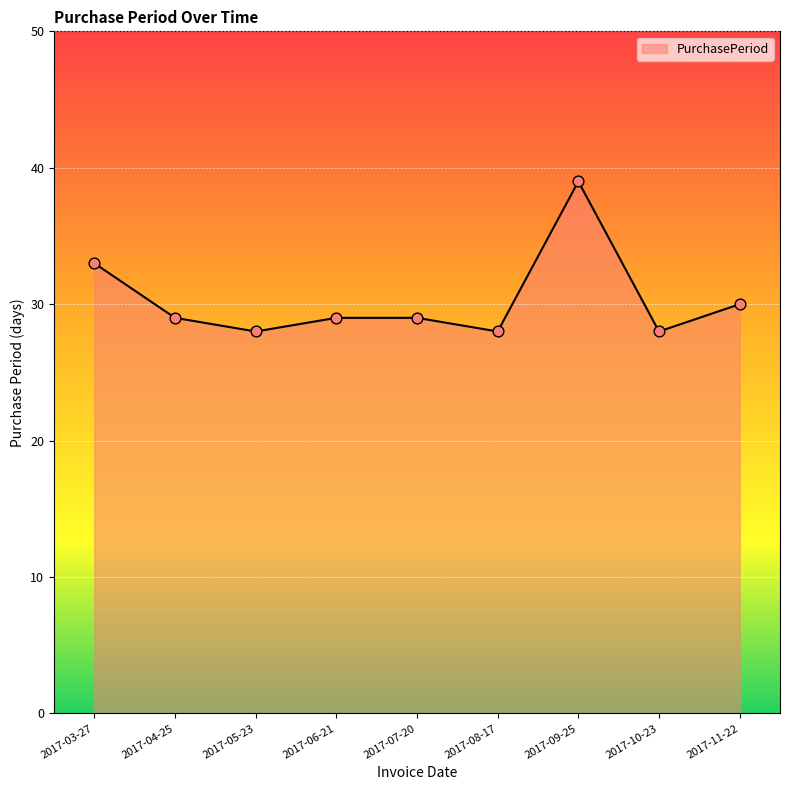

Between 2017-04-25 and 2017-08-17, which is larger?

2017-04-25